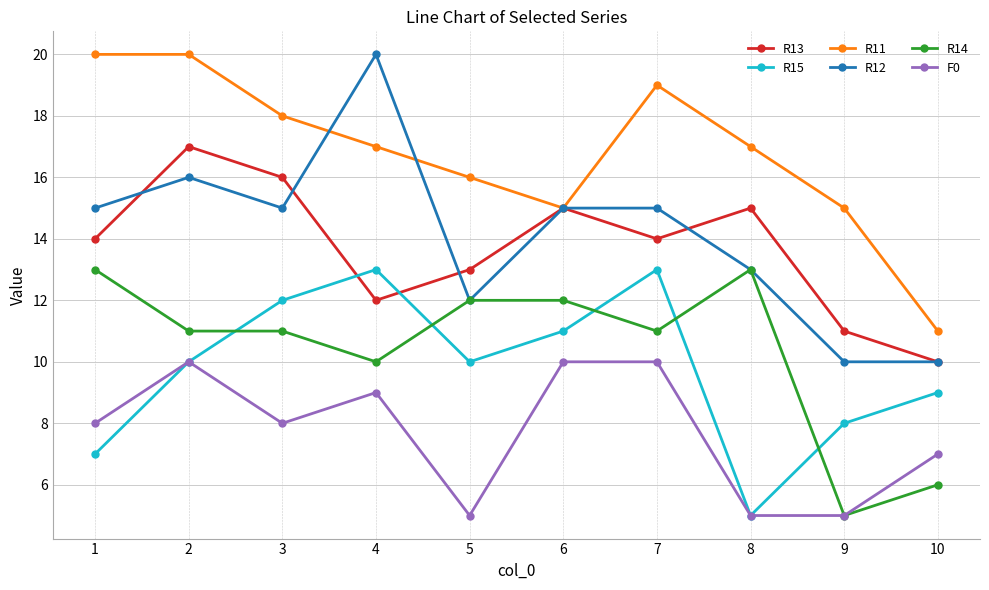

Which series has the widest spread of values?

R12